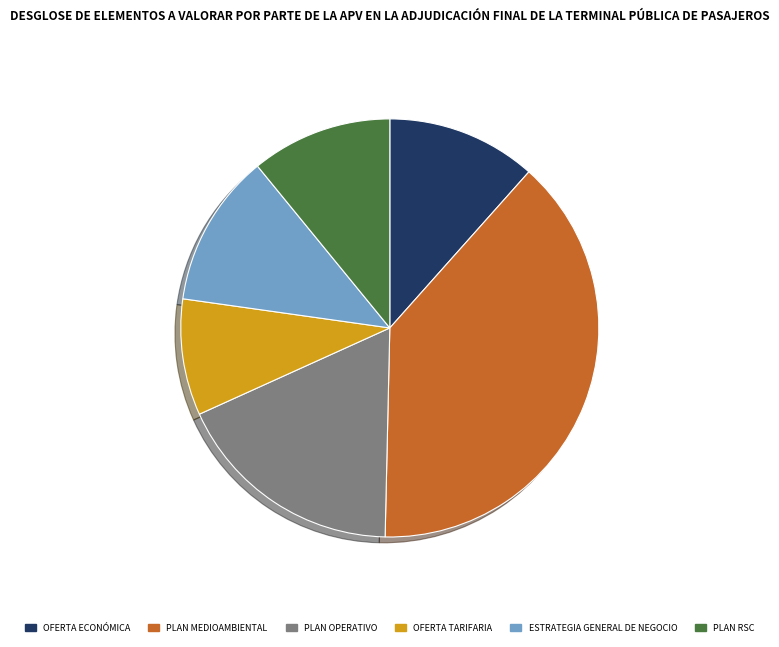

How many segments does this pie chart have?

6